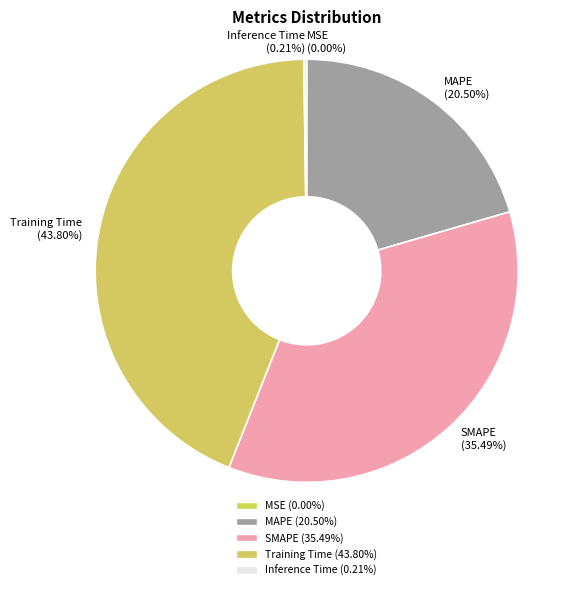

Is there a majority slice in this chart?

No